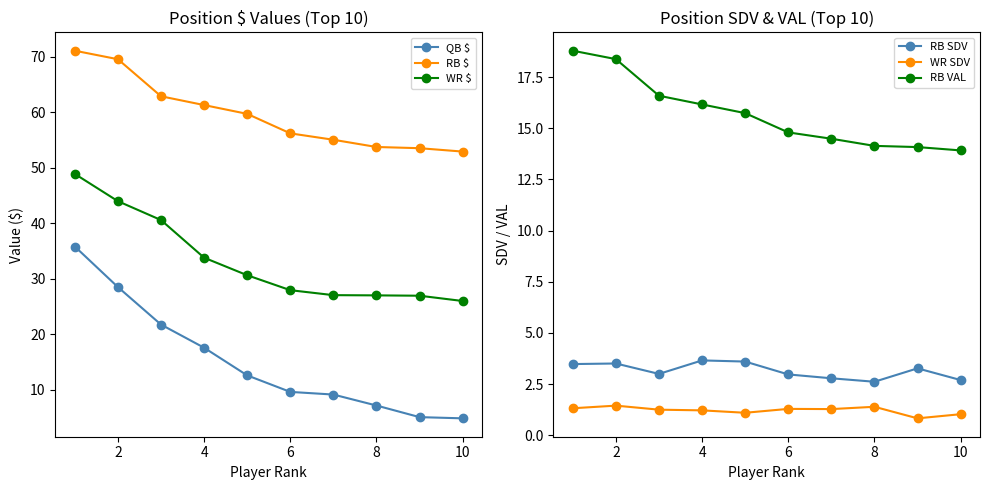

How many data points in WR $ are above 30?

5